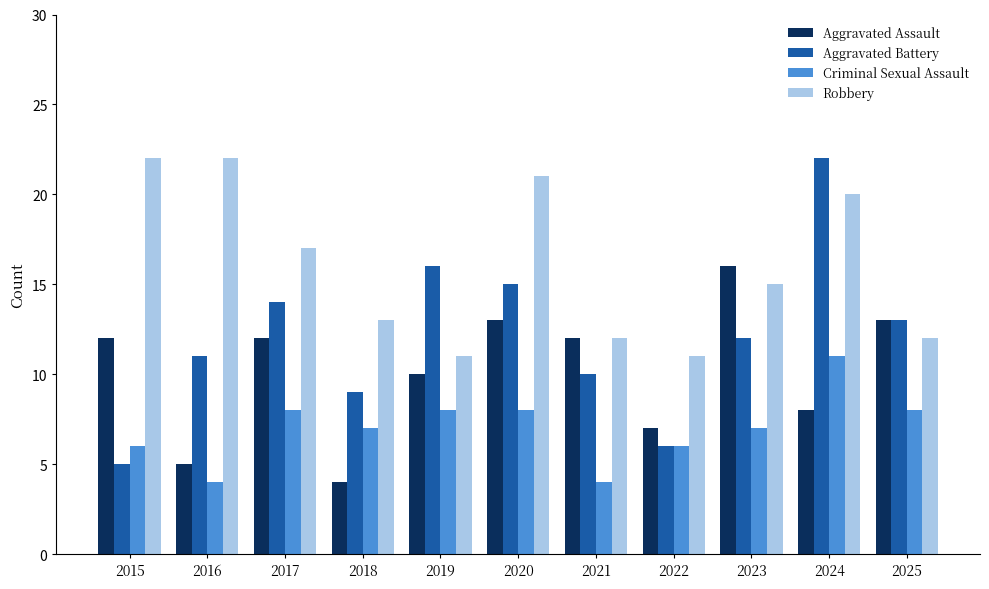

What is the greatest value displayed?

22